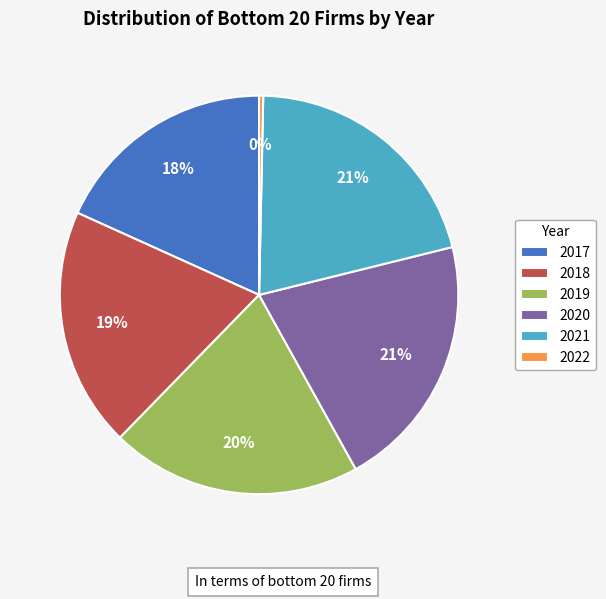

Is it true that 2022 is 0% of the pie?

True